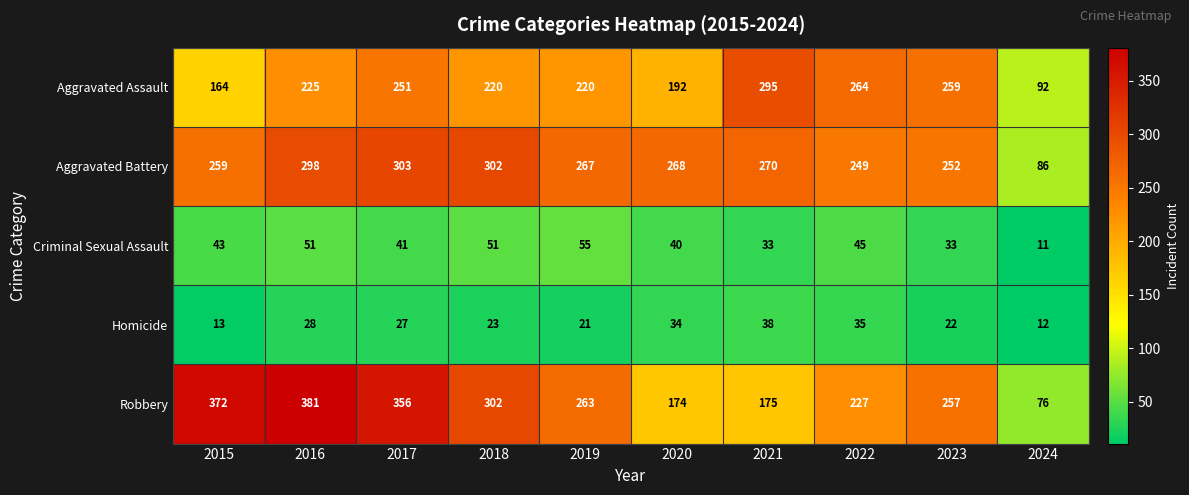

Between 2022 and 2024, which series saw the biggest shift?

Aggravated Assault